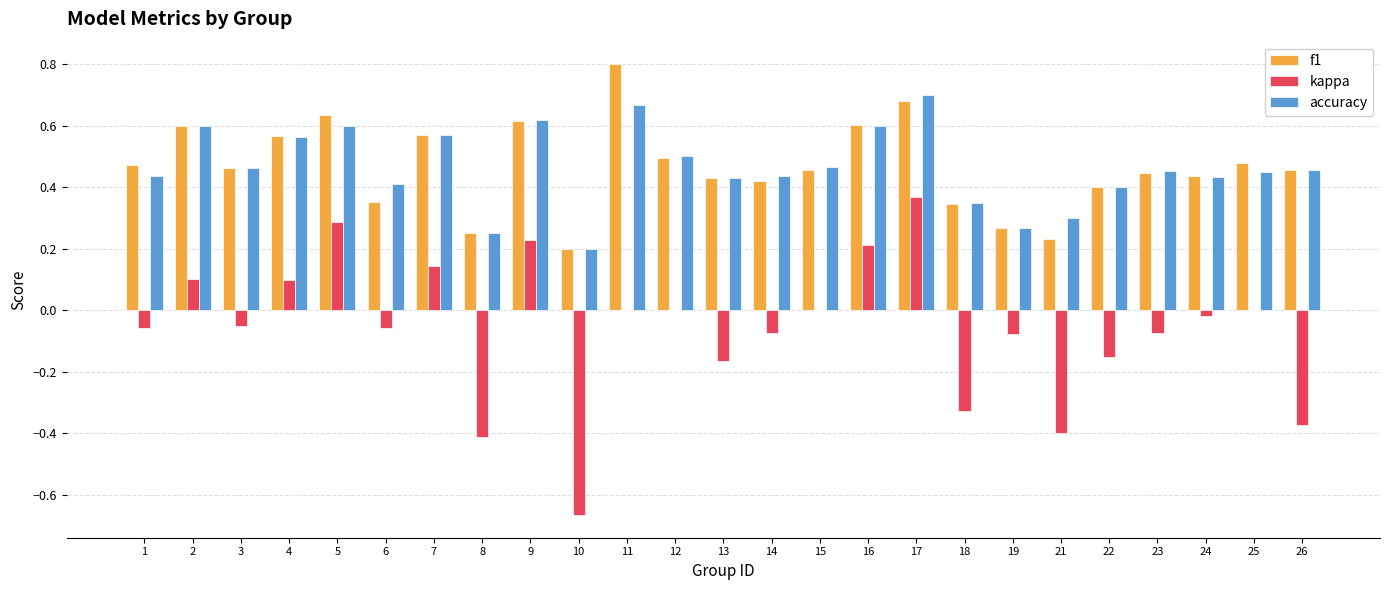

Where does the kappa series first go above 0?

2